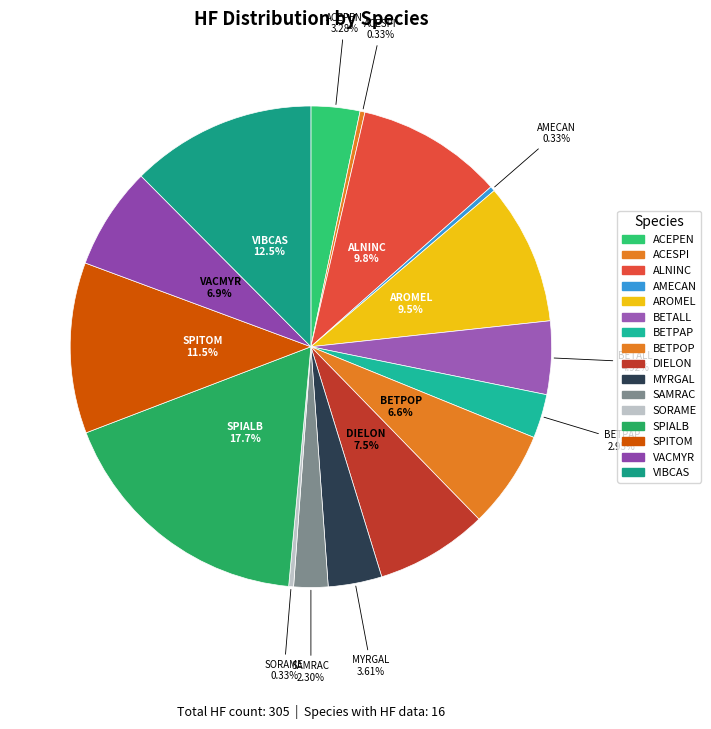

How many segments does this pie chart have?

16